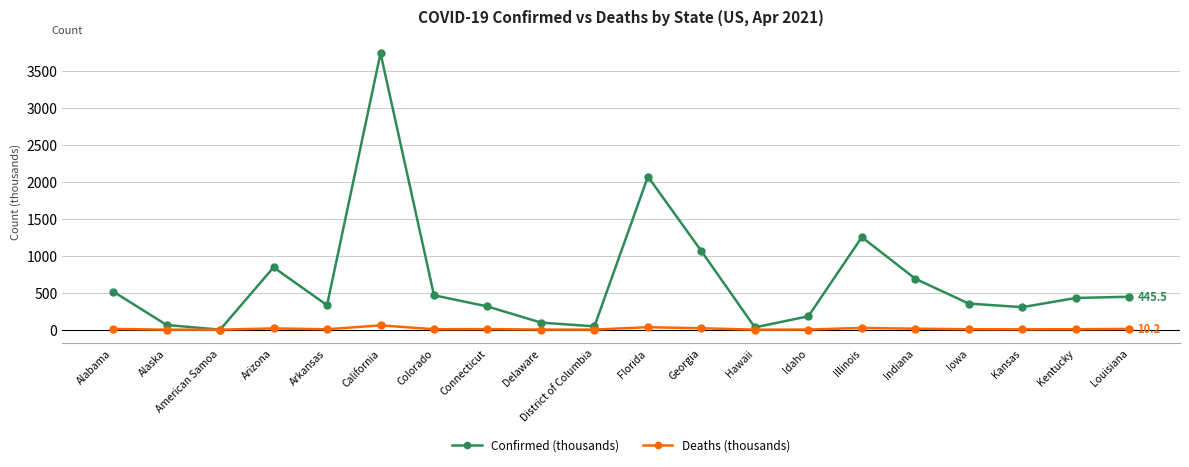

What is the average value of the Confirmed (thousands) series?

661.5